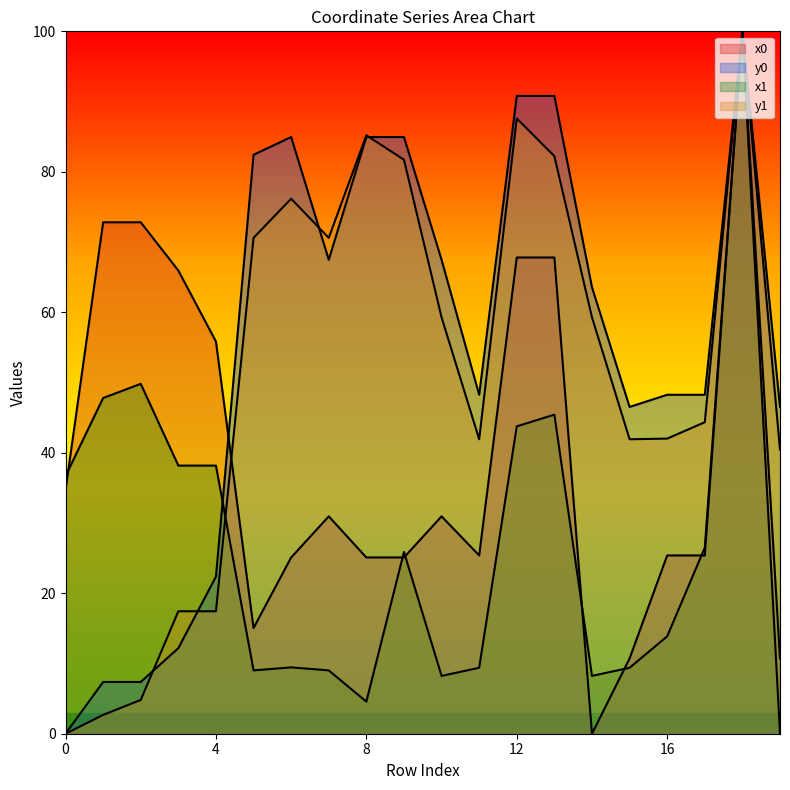

Reading left to right, extract all data points from this chart.

x0: 0=34.7	1=72.8	2=72.8	3=65.9	4=55.8	5=15.0	6=25.1	7=30.9	8=25.1	9=25.1	10=30.9	11=25.4	12=67.8	13=67.8	14=0.0	15=10.7	16=25.4	17=25.4	18=100.0	19=10.7
y0: 0=0.0	1=7.4	2=7.4	3=12.2	4=22.4	5=82.4	6=85.0	7=67.5	8=85.0	9=85.0	10=67.5	11=48.3	12=90.8	13=90.8	14=63.6	15=46.5	16=48.3	17=48.3	18=100.0	19=46.5
x1: 0=36.7	1=47.8	2=49.8	3=38.2	4=38.2	5=9.0	6=9.4	7=9.0	8=4.6	9=25.9	10=8.2	11=9.4	12=43.8	13=45.4	14=8.2	15=9.4	16=13.9	17=26.5	18=100.0	19=0.0
y1: 0=0.0	1=2.7	2=4.8	3=17.4	4=17.4	5=70.6	6=76.2	7=70.6	8=85.2	9=81.7	10=59.3	11=41.9	12=87.6	13=82.2	14=59.3	15=41.9	16=42.0	17=44.3	18=100.0	19=40.4